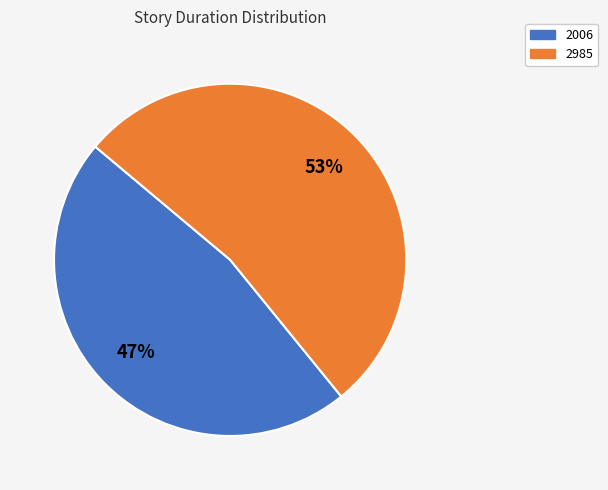

Is the sum of 2985 and 2006 greater than half?

Yes